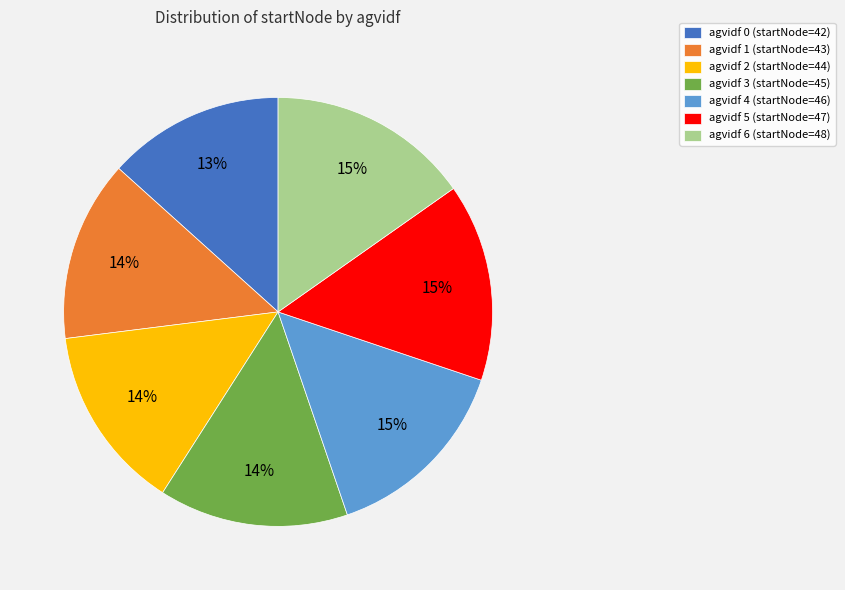

Is it true that agvidf 2 (startNode=44) is 7% of the pie?

False